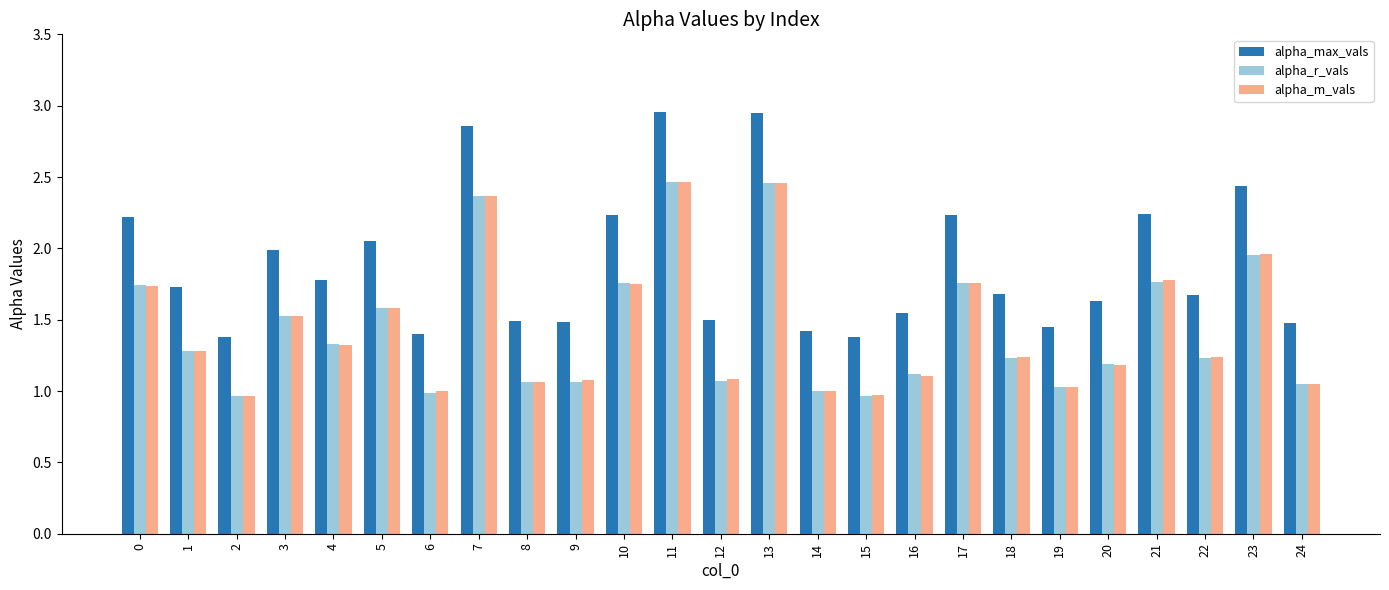

The value of alpha_max_vals at 19 is 1.4. True or false?

True